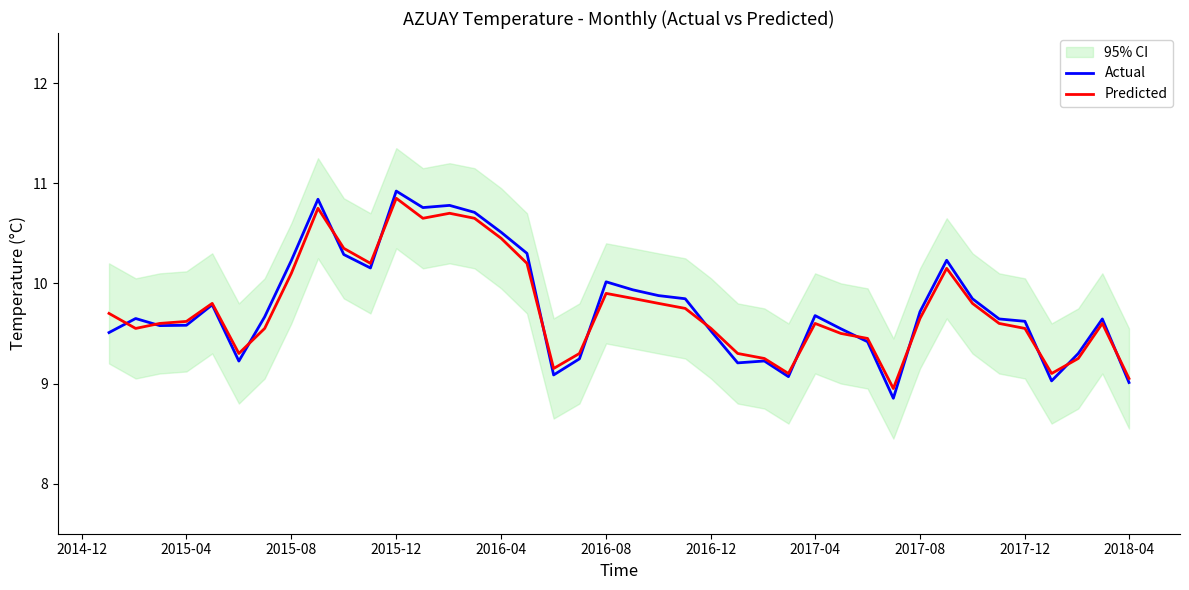

The value of Actual at 2015-08 is 5.8. True or false?

False